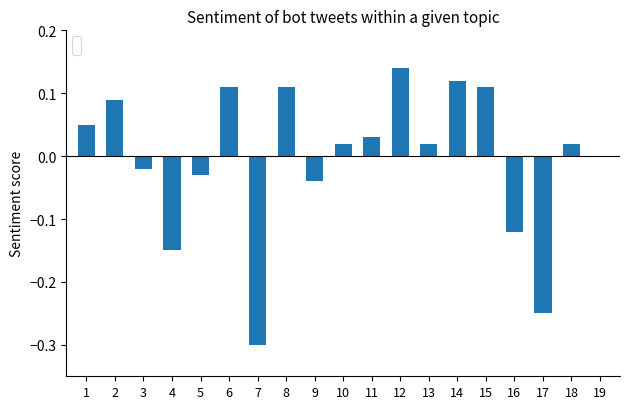

Which has a higher value, 16 or 18?

18